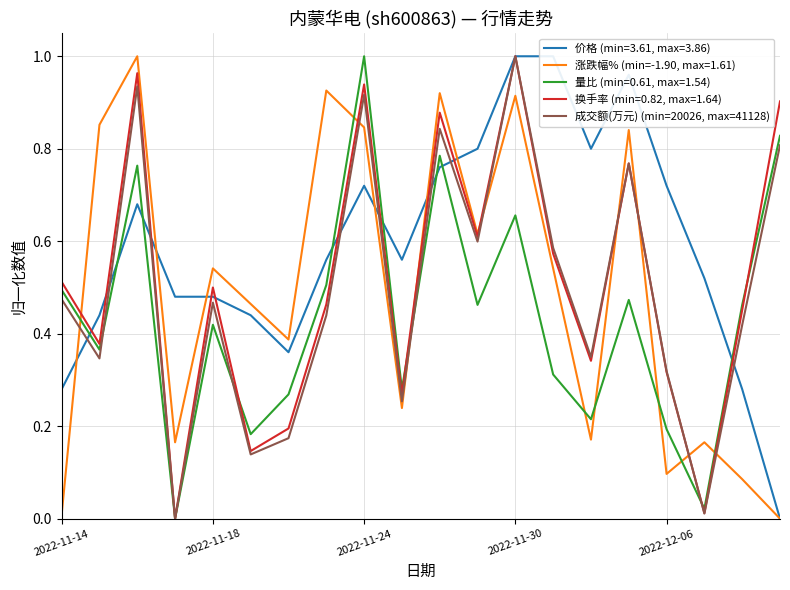

Count the number of values greater than 0.

19